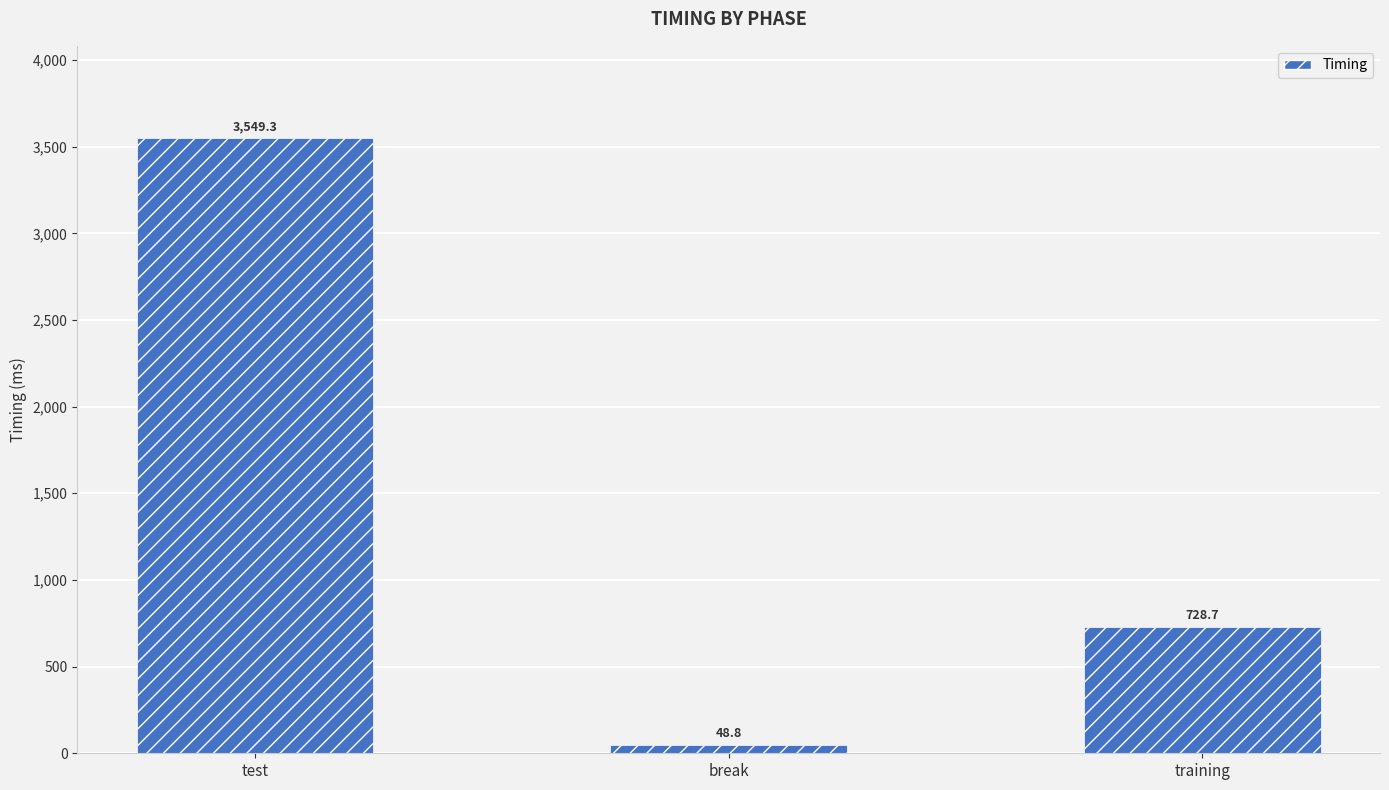

What is the maximum value shown in the chart?

3549.3